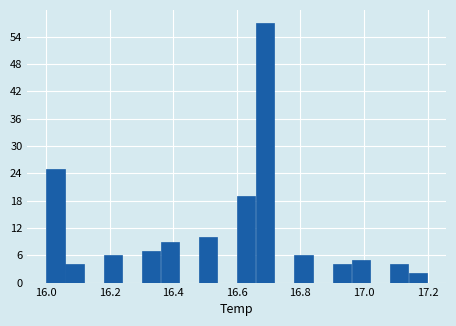

Read against the x-axis, roughly where is the centre of the tallest bar?

16.70